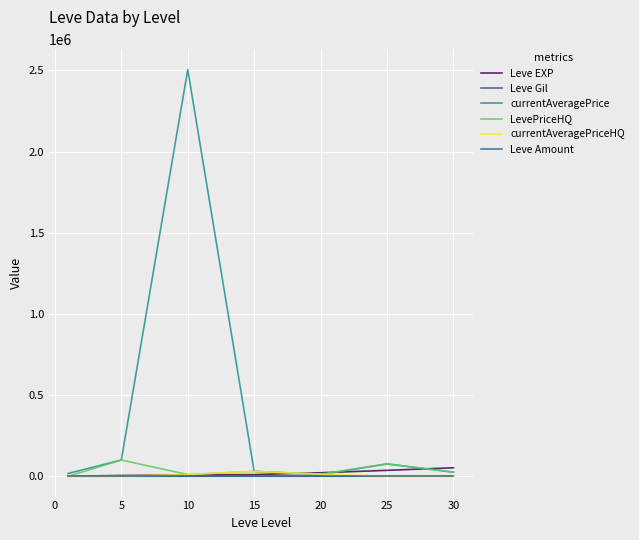

What is the sum of all currentAveragePrice values?

2763053.4